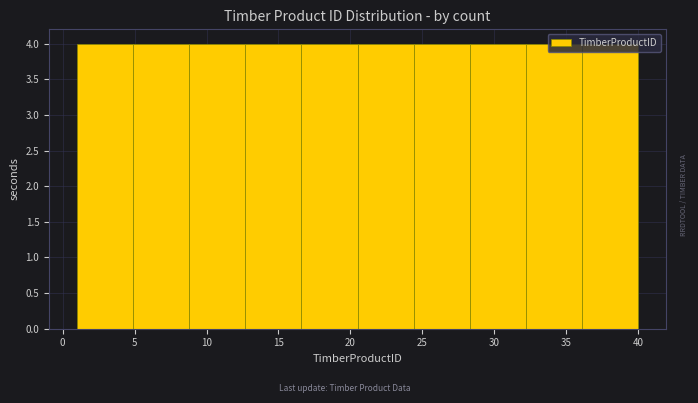

What is the height of the bar covering 16.6 to 20.5 on the x-axis? Neither the bar edges nor the heights are printed on the chart, so give them approximately, as read against the axes.

4